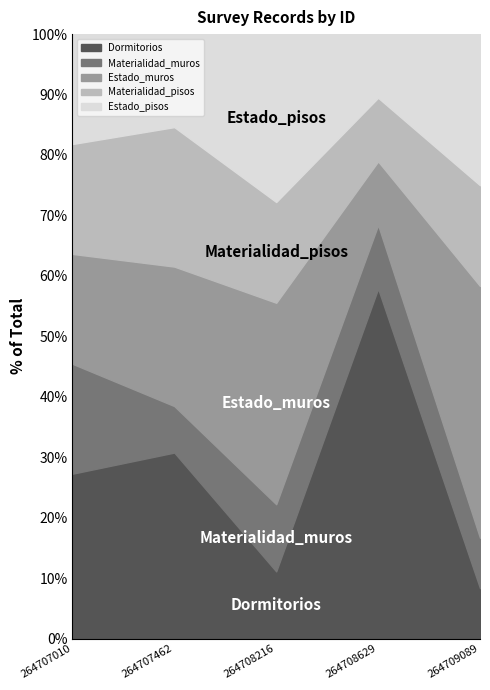

Between 264708629 and 264709089, which is larger?

264708629